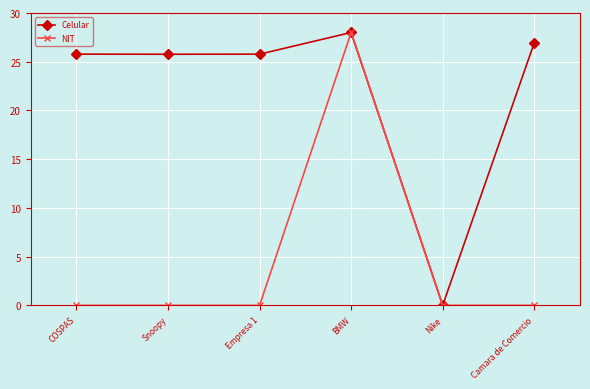

Which series has the largest total across all categories?

Celular